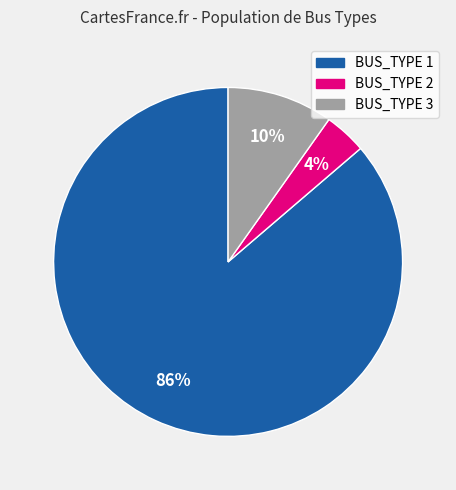

Does any single category account for the majority?

Yes